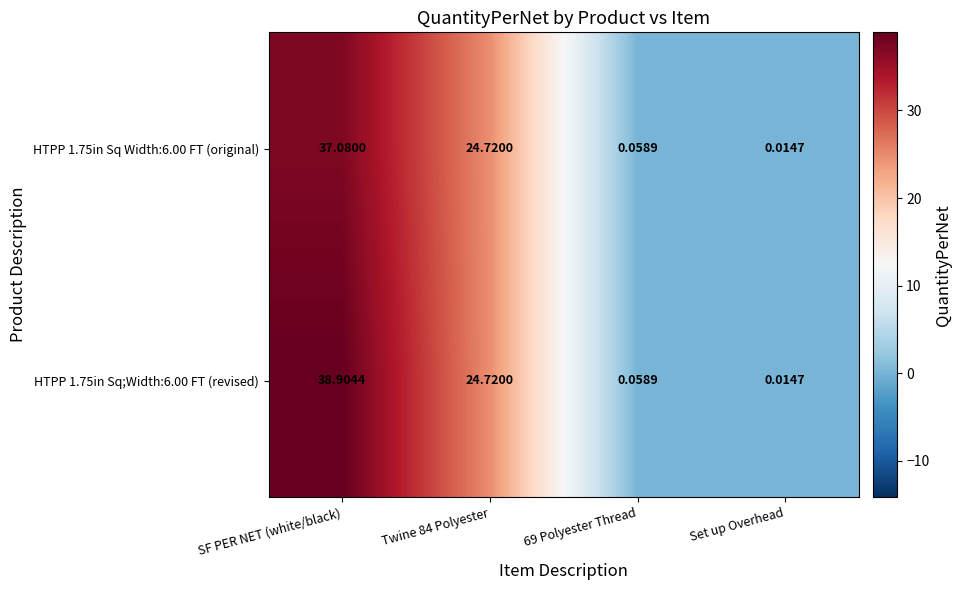

At which label does HTPP 1.75in Sq;Width:6.00 FT (revised) reach its peak?

SF PER NET (white/black)